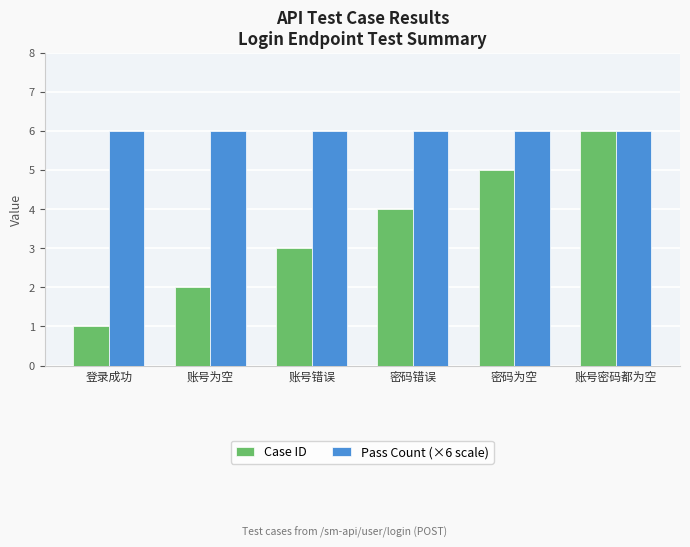

How many bars are there in total?

12